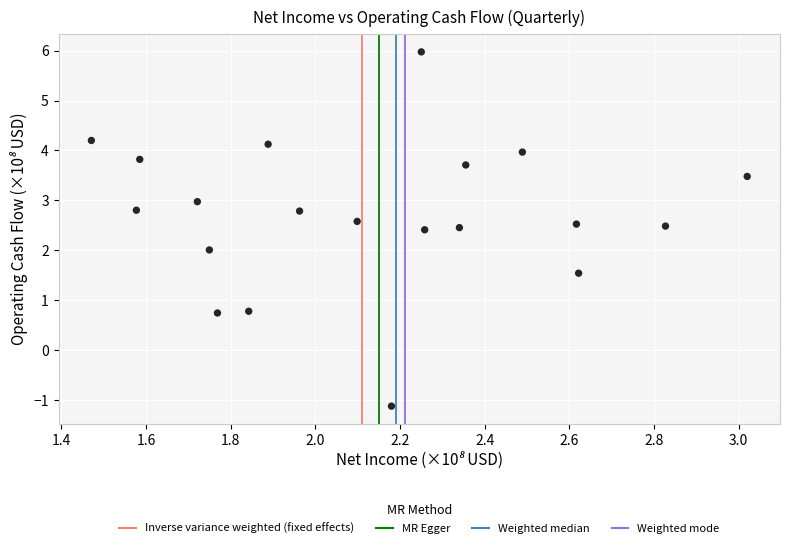

What is the range of X values (max minus min)?

1.5